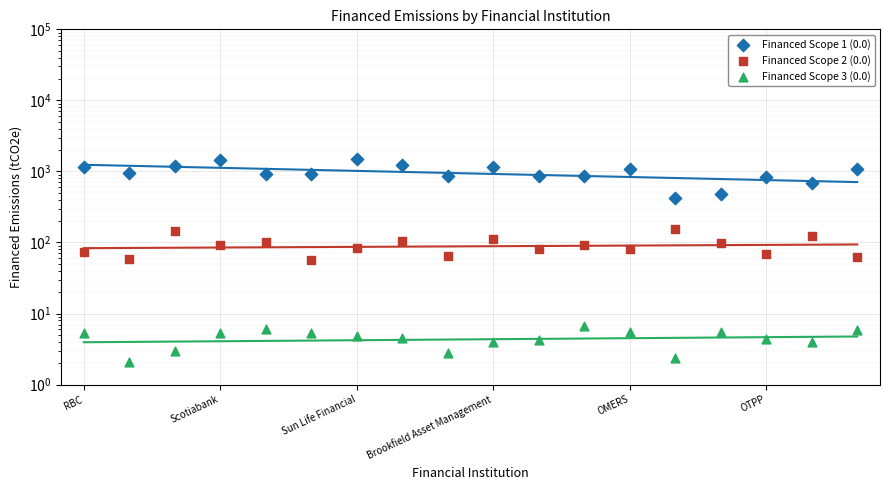

What is the total value across all series at 17?

1163.6